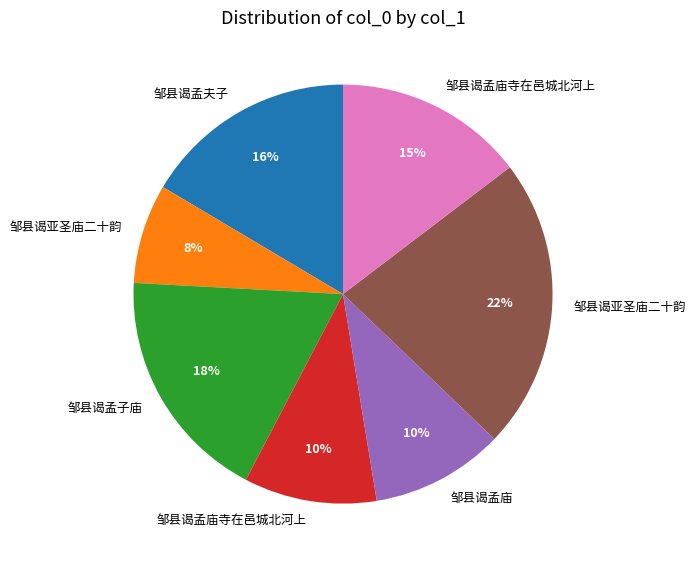

To the nearest percent, what is the average slice percentage?

14%